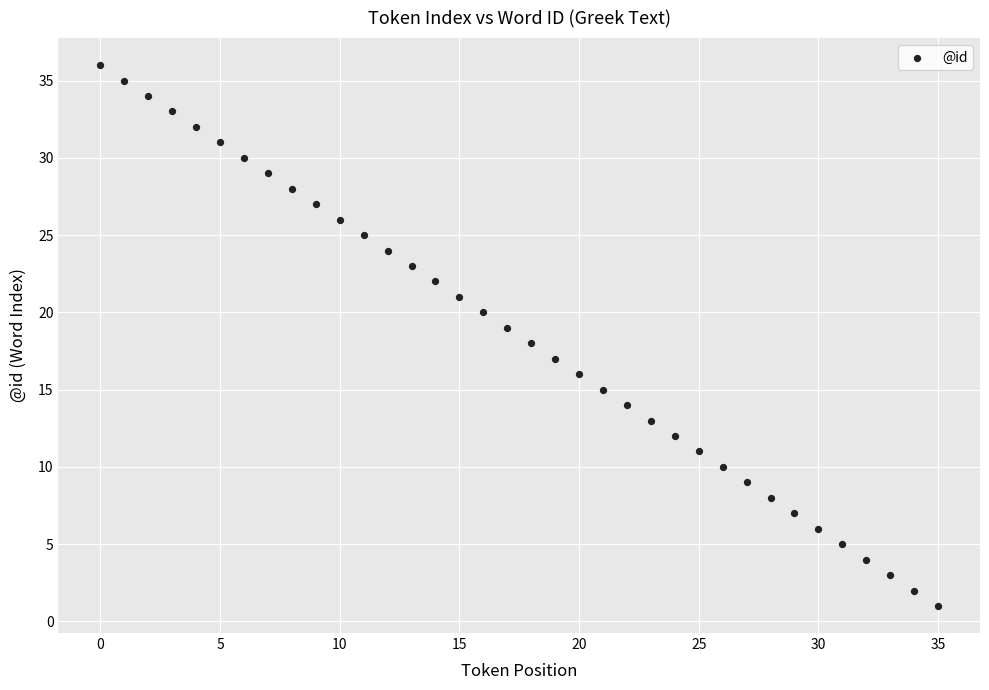

What is the range of Y values (max minus min)?

35